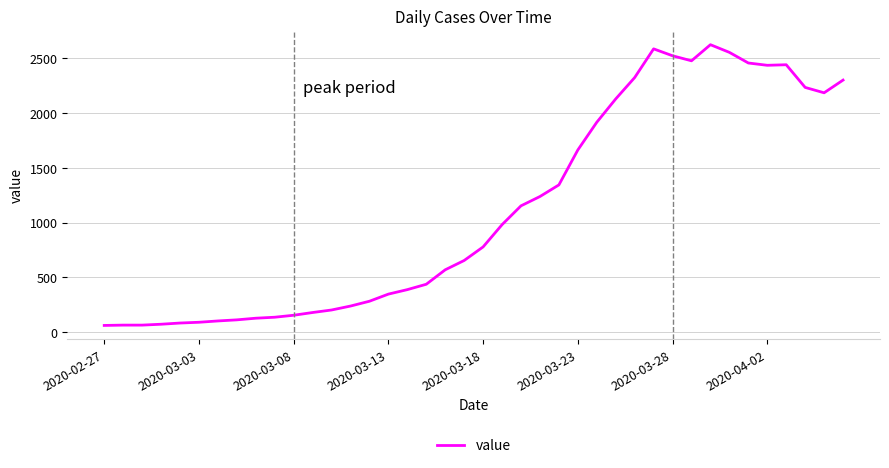

What is the greatest value displayed?

2625